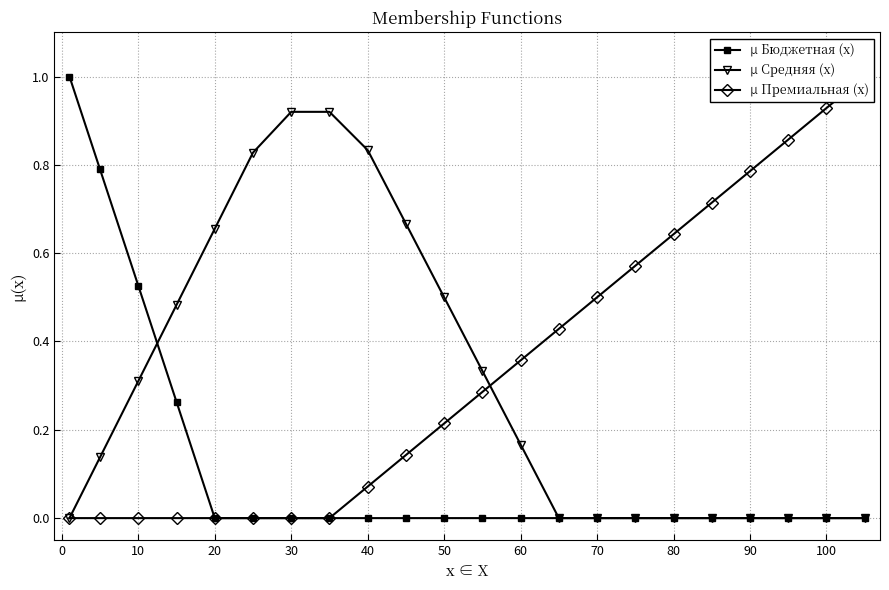

What are all the series names shown in the legend?

µ Бюджетная (x), µ Средняя (x), µ Премиальная (x)